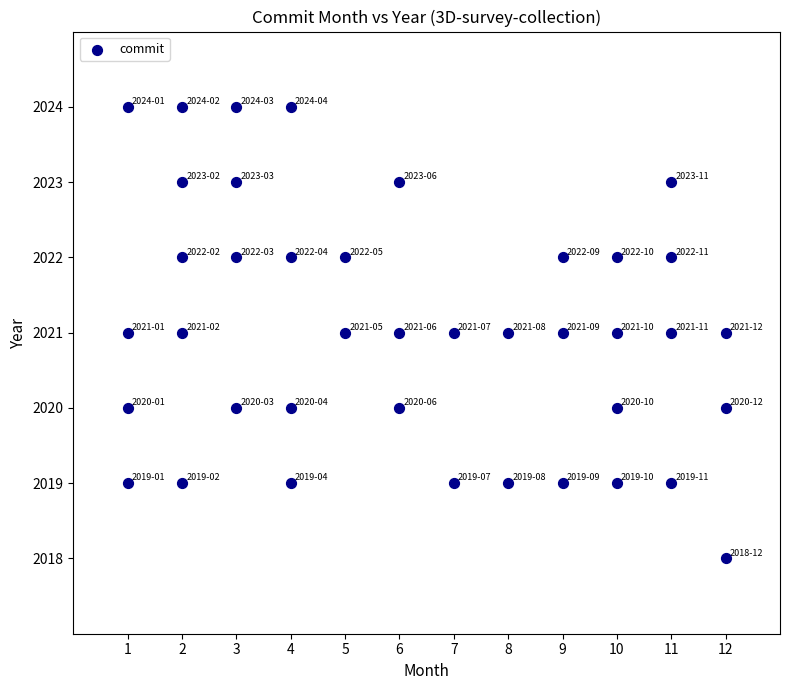

What is the range of X values (max minus min)?

11